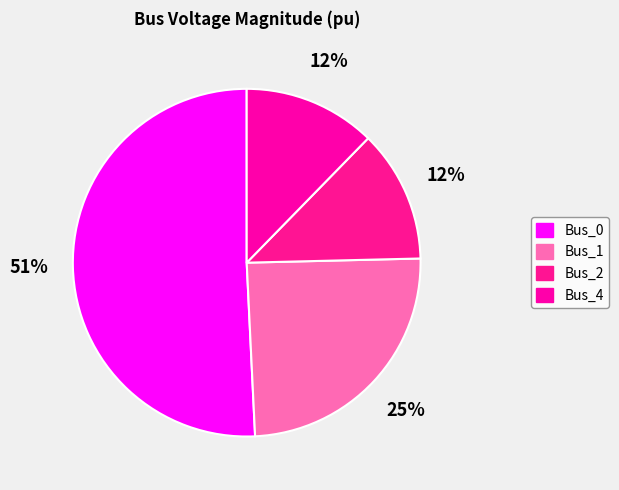

Which category has the smallest portion of the pie?

Bus_2